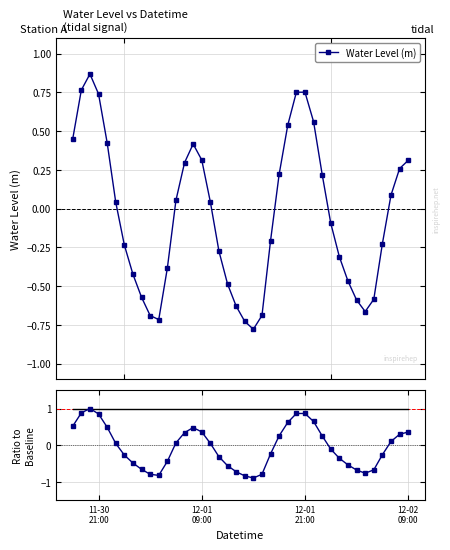

True or false: Baseline and Normalized Level cross at least once.

False